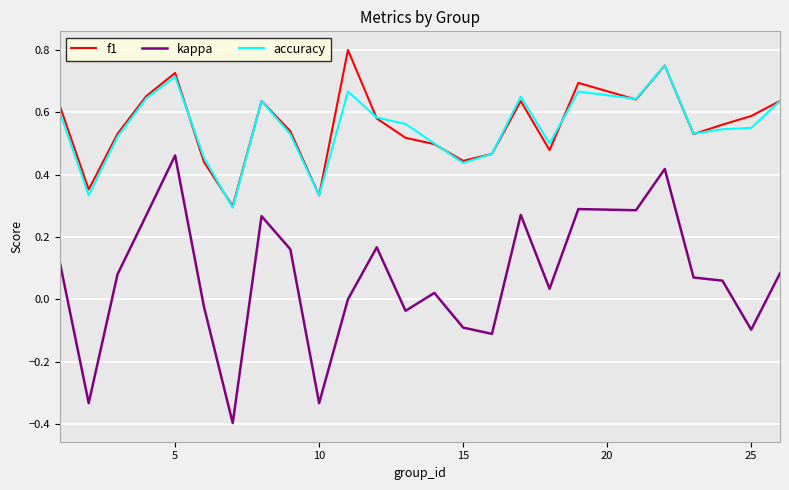

Does the chart display data point markers on the line(s)?

No